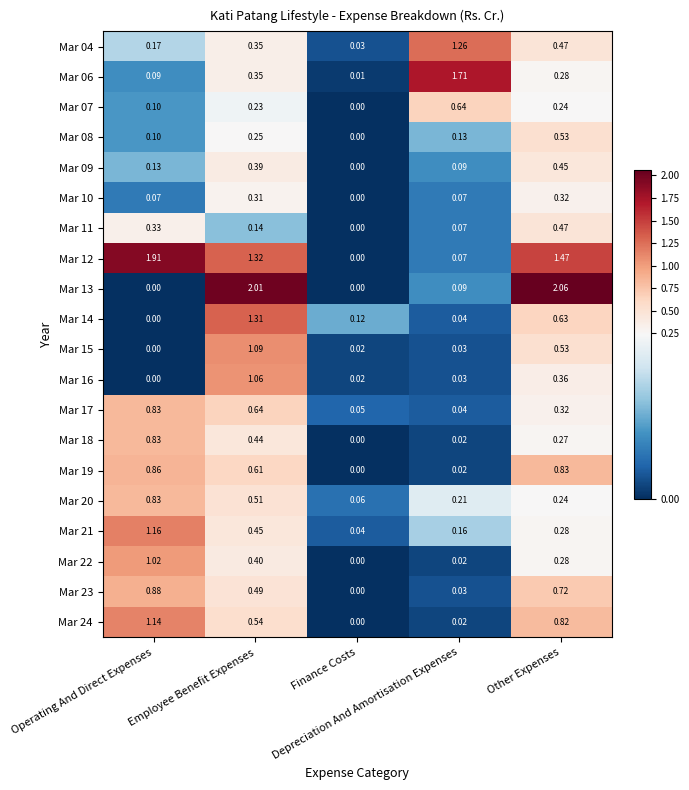

At which category is the sum across all series the highest?

Employee Benefit Expenses